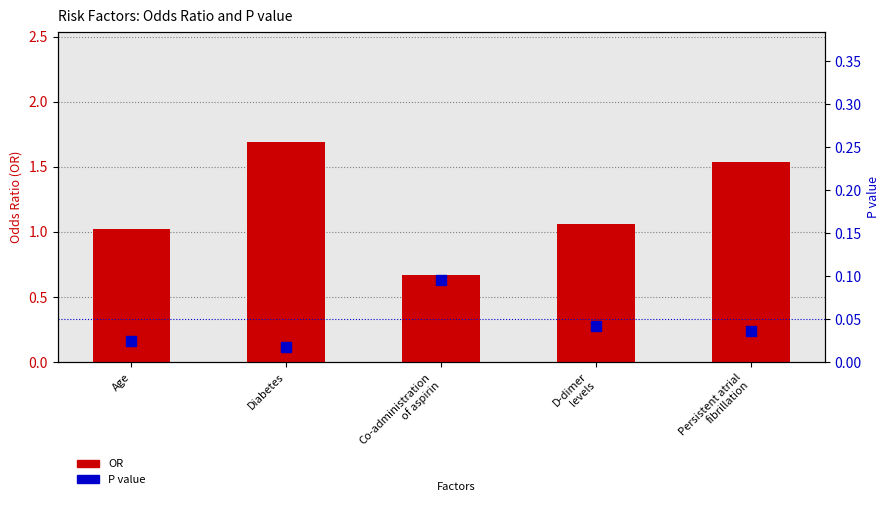

Which series reaches the minimum Y coordinate?

P value